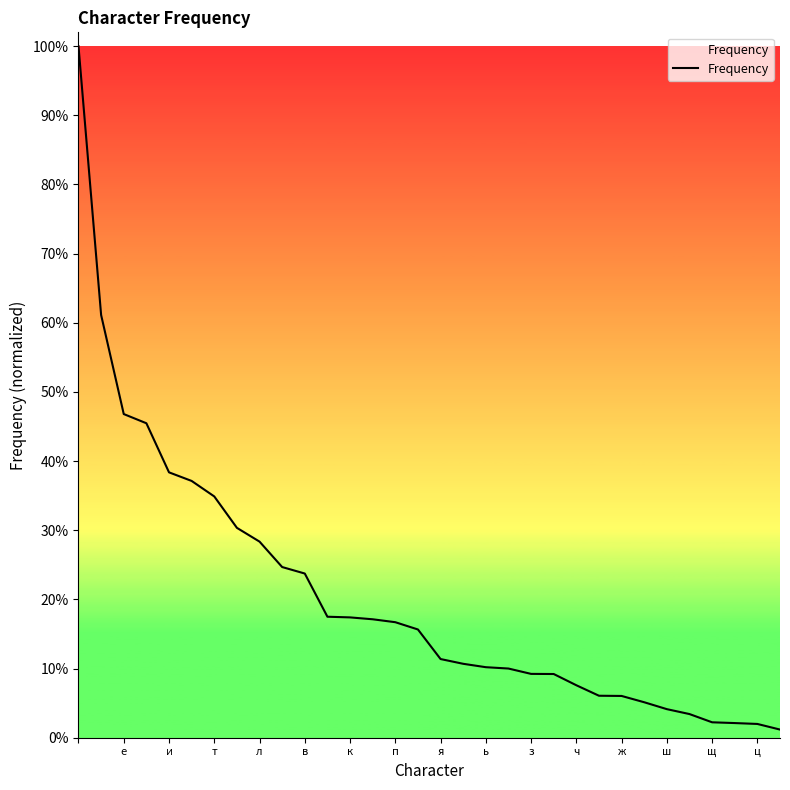

Reading left to right, list all the values displayed in this chart.

1.0	0.6	0.5	0.5	0.4	0.4	0.3	0.3	0.3	0.2	0.2	0.2	0.2	0.2	0.2	0.2	0.1	0.1	0.1	0.1	0.1	0.1	0.1	0.1	0.1	0.1	0.0	0.0	0.0	0.0	0.0	0.0